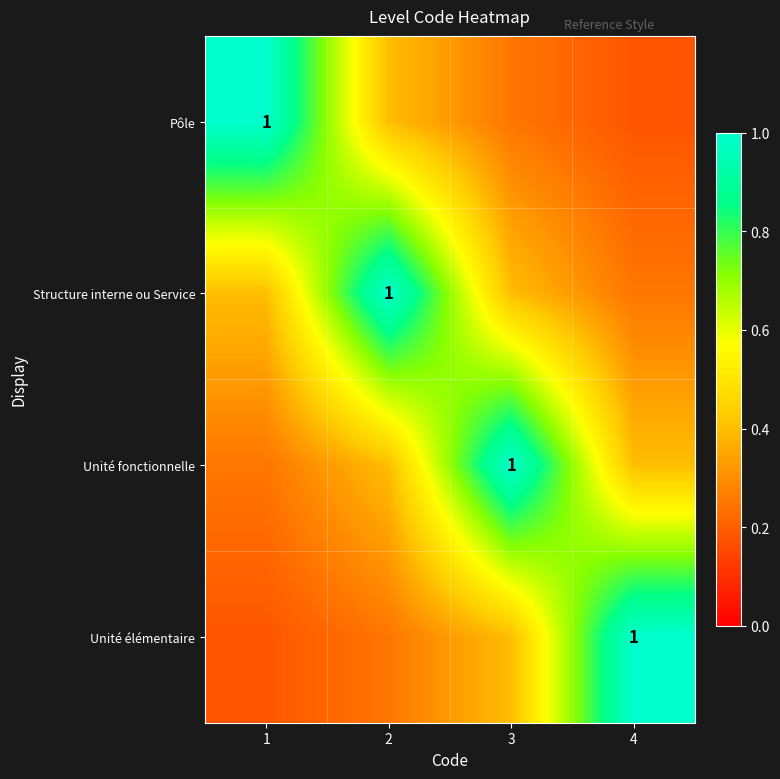

The value of Structure interne ou Service at 2 is 1.0. True or false?

True